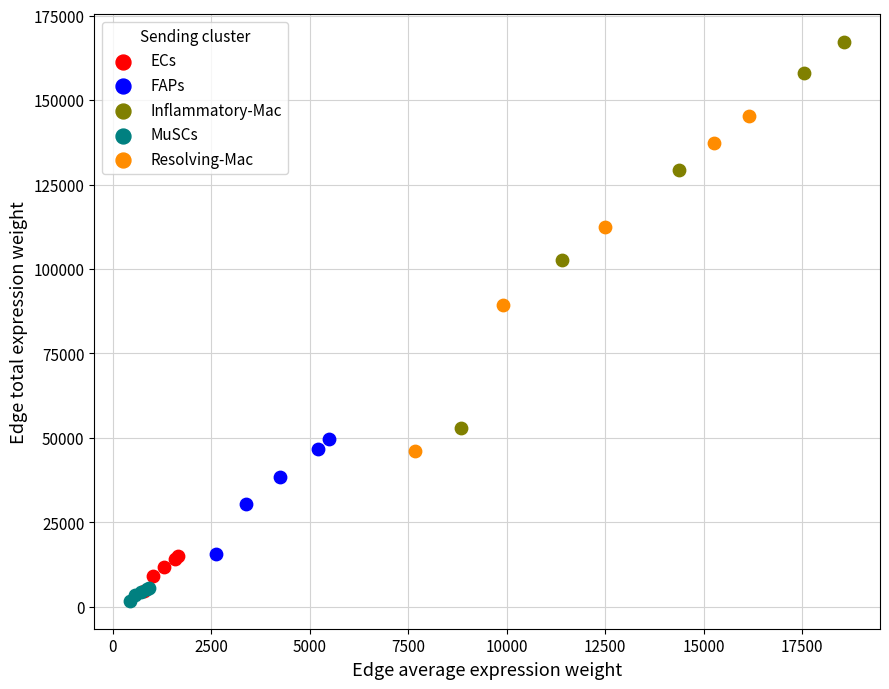

Which series reaches the minimum Y coordinate?

MuSCs